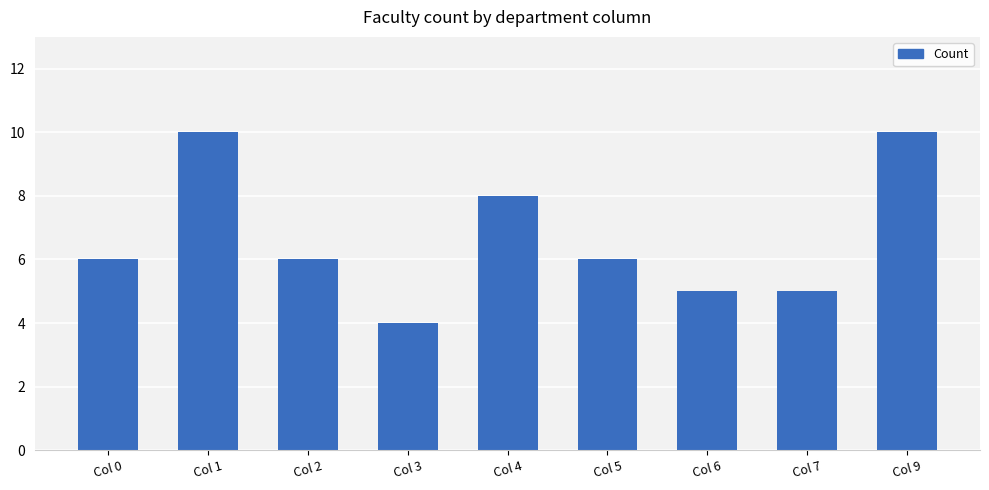

What is the difference between the maximum and minimum values?

6